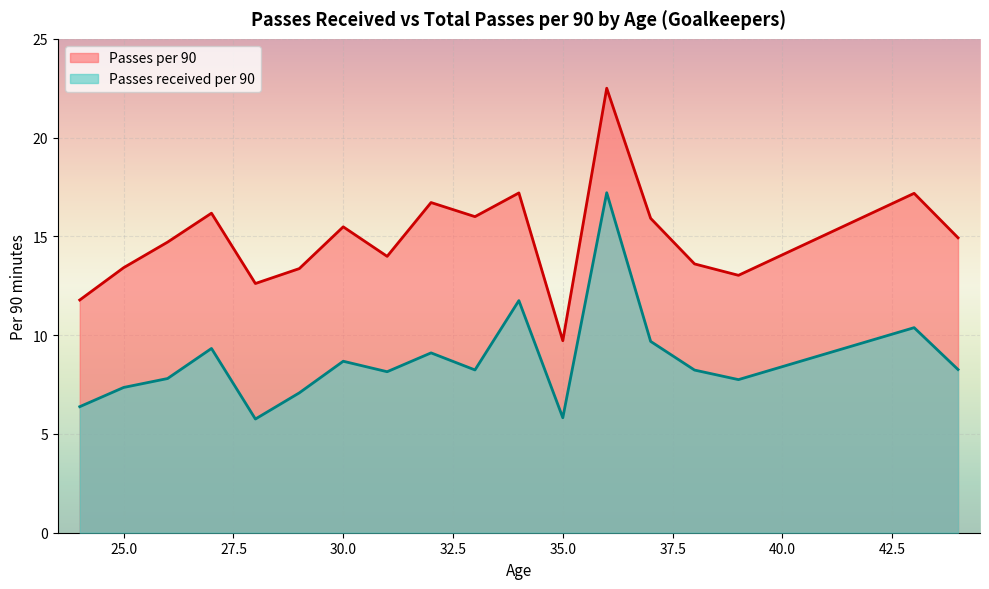

List the series in order of their overall mean, highest first.

Passes per 90, Passes received per 90